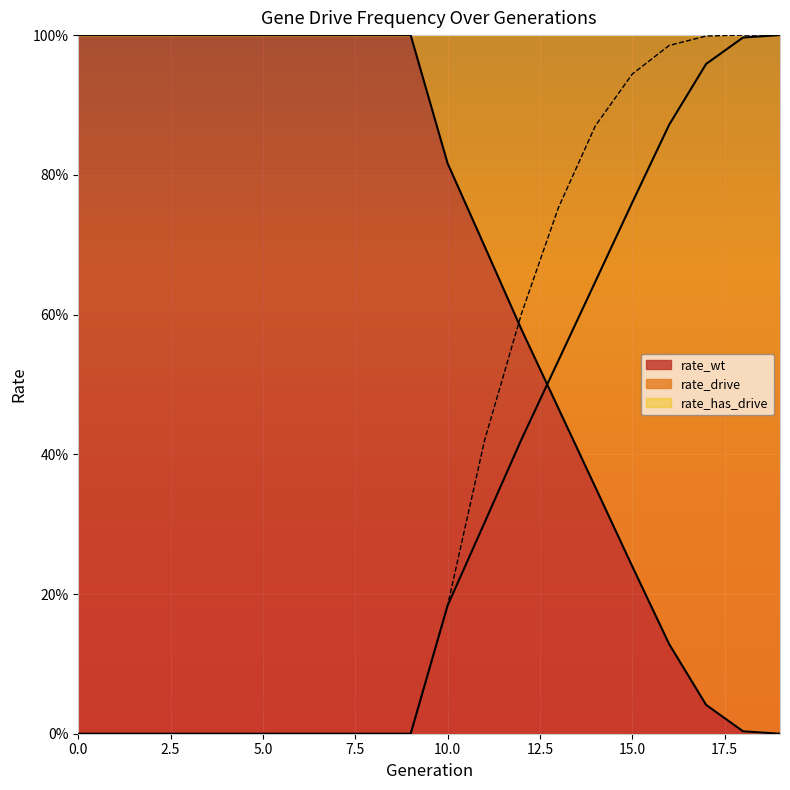

List the series in order of their overall mean, lowest first.

rate_drive, rate_has_drive, rate_wt